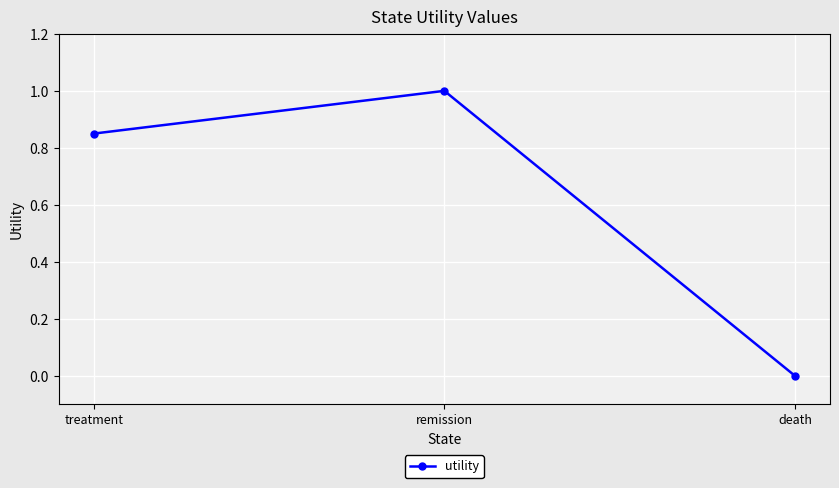

At which category does the chart reach its peak across all series?

remission